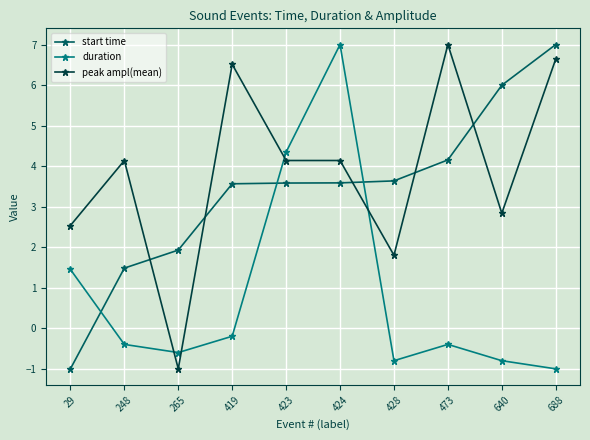

How many times do start time and duration cross each other?

3